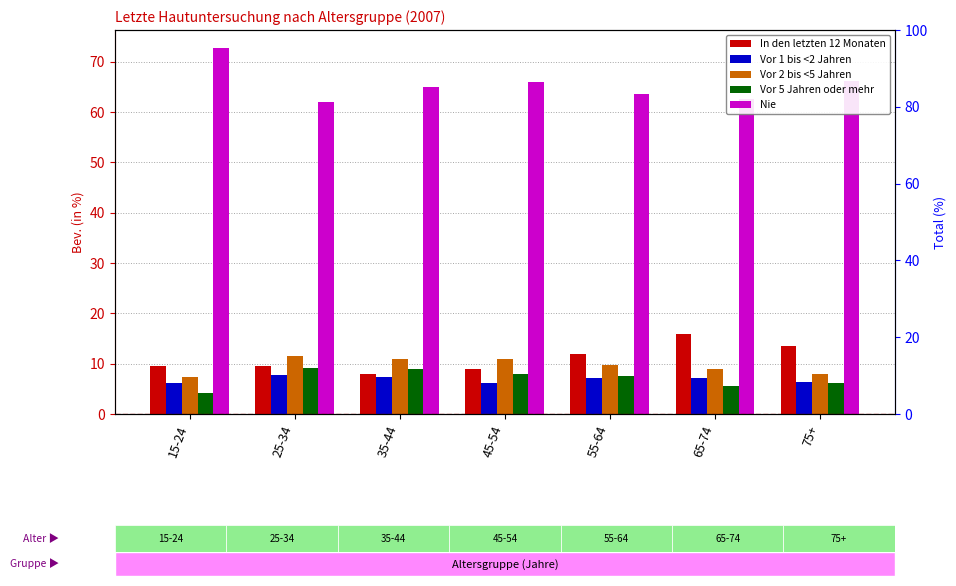

Which series has the largest total across all categories?

Nie